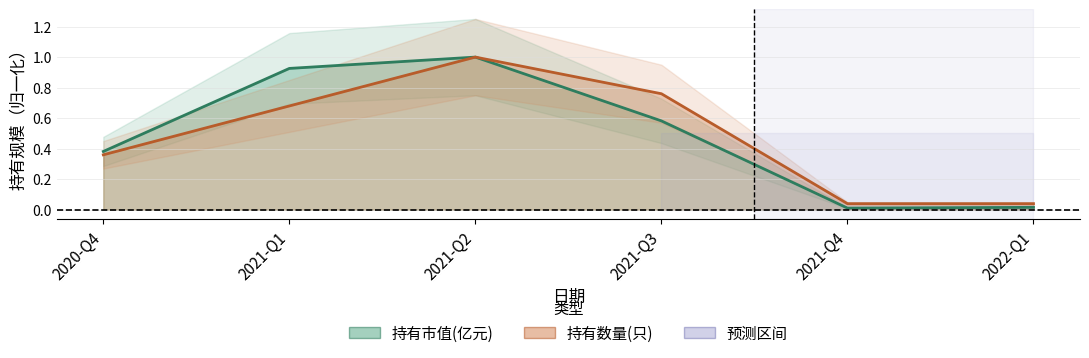

True or false: 持有数量(只) and 持有市值(亿元) cross at least once.

False